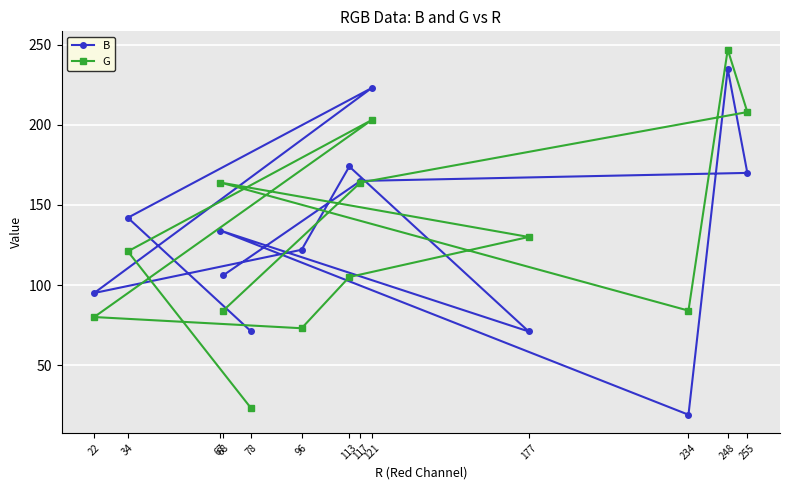

Where is the first local maximum for B?

121